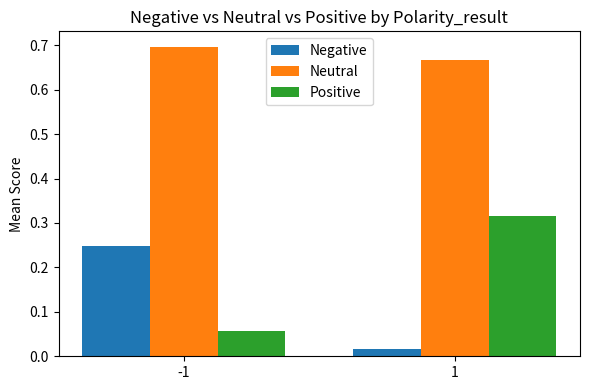

The Negative series shows 0.1 at -1. True or false?

False